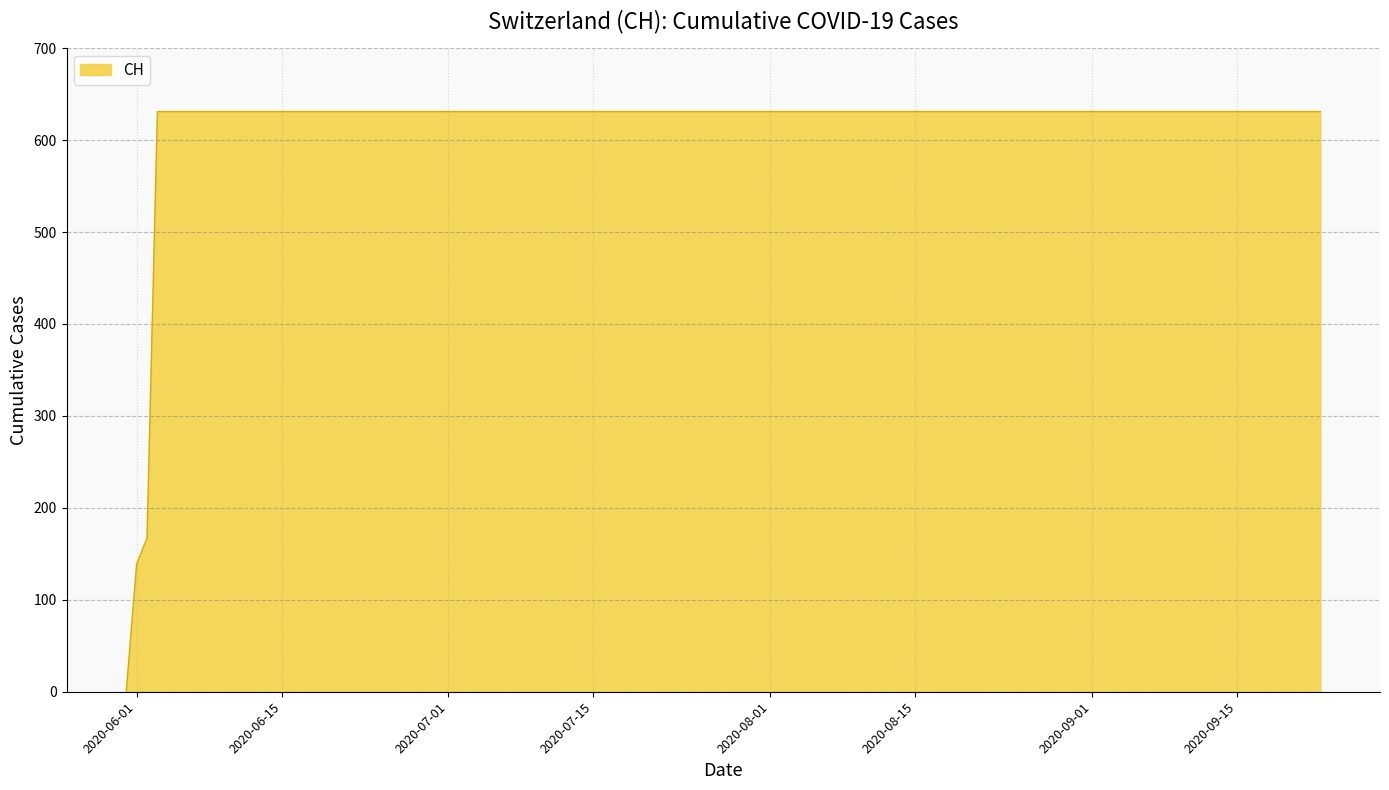

What is the greatest value displayed?

631